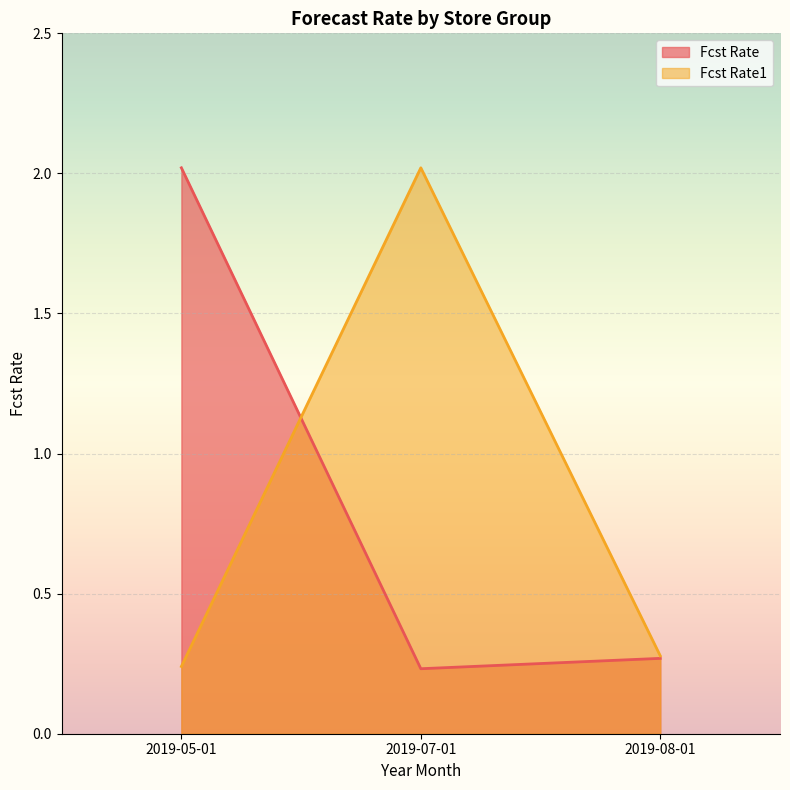

What are all the series names shown in the legend?

Fcst Rate, Fcst Rate1